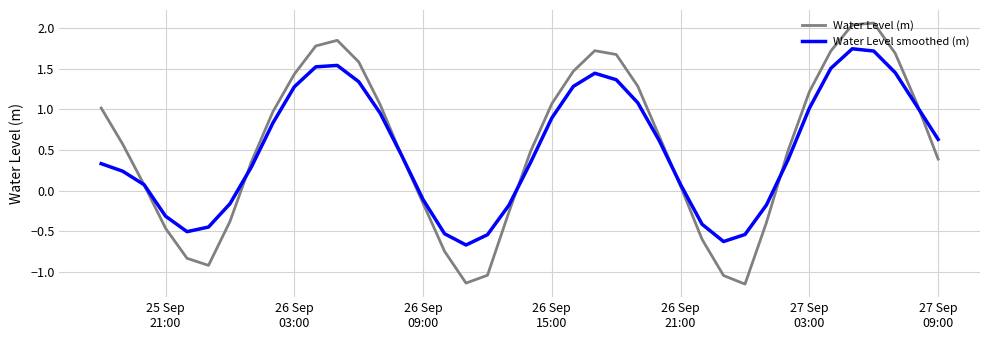

What is the difference between the second highest and minimum values in the Water Level smoothed (m) series?

2.4